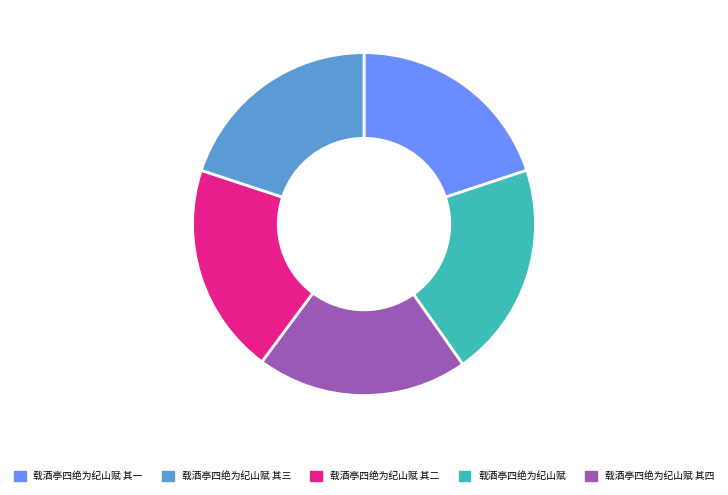

Does any single category account for the majority?

No